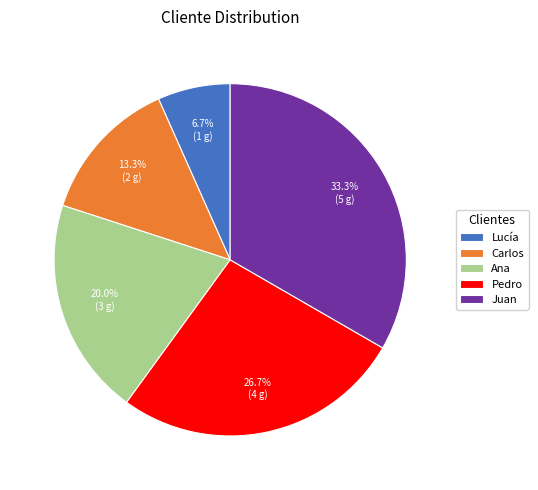

Which slice is the smallest?

Lucía